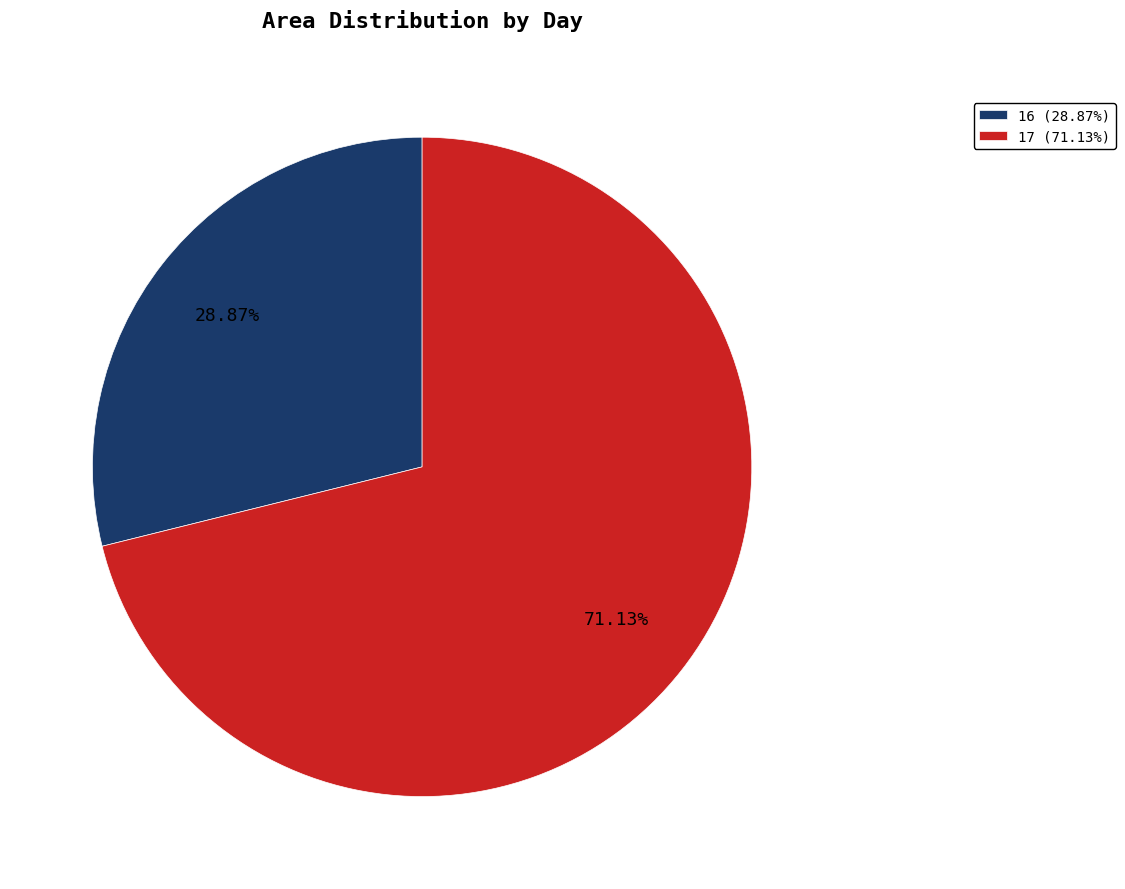

To the nearest percent, what is the difference between the largest and smallest slice percentages?

42%